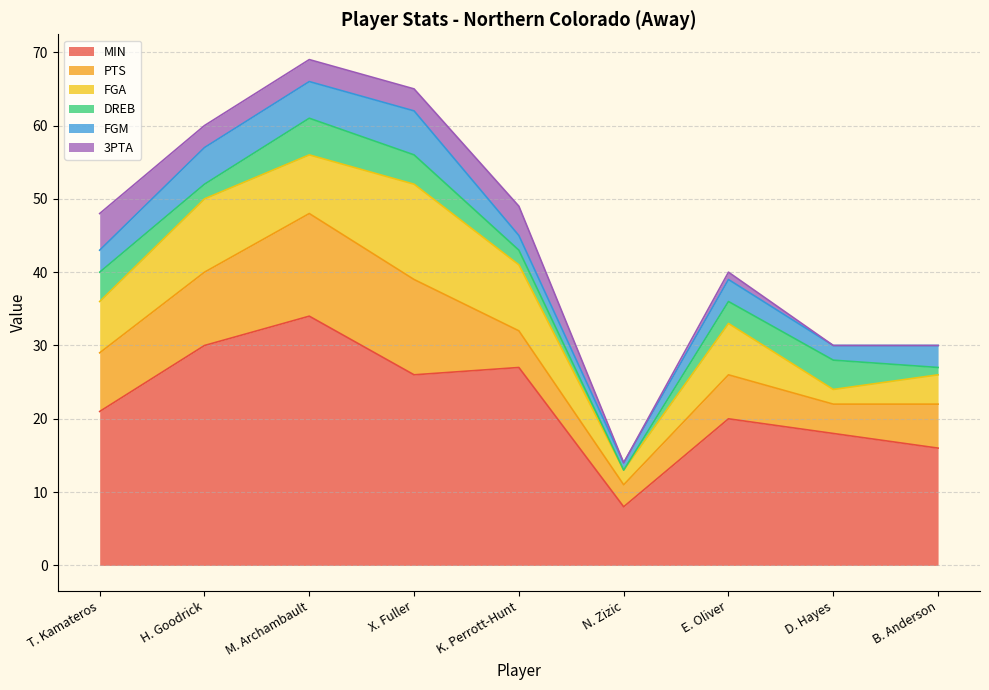

True or false: DREB and 3PTA cross at least once.

True